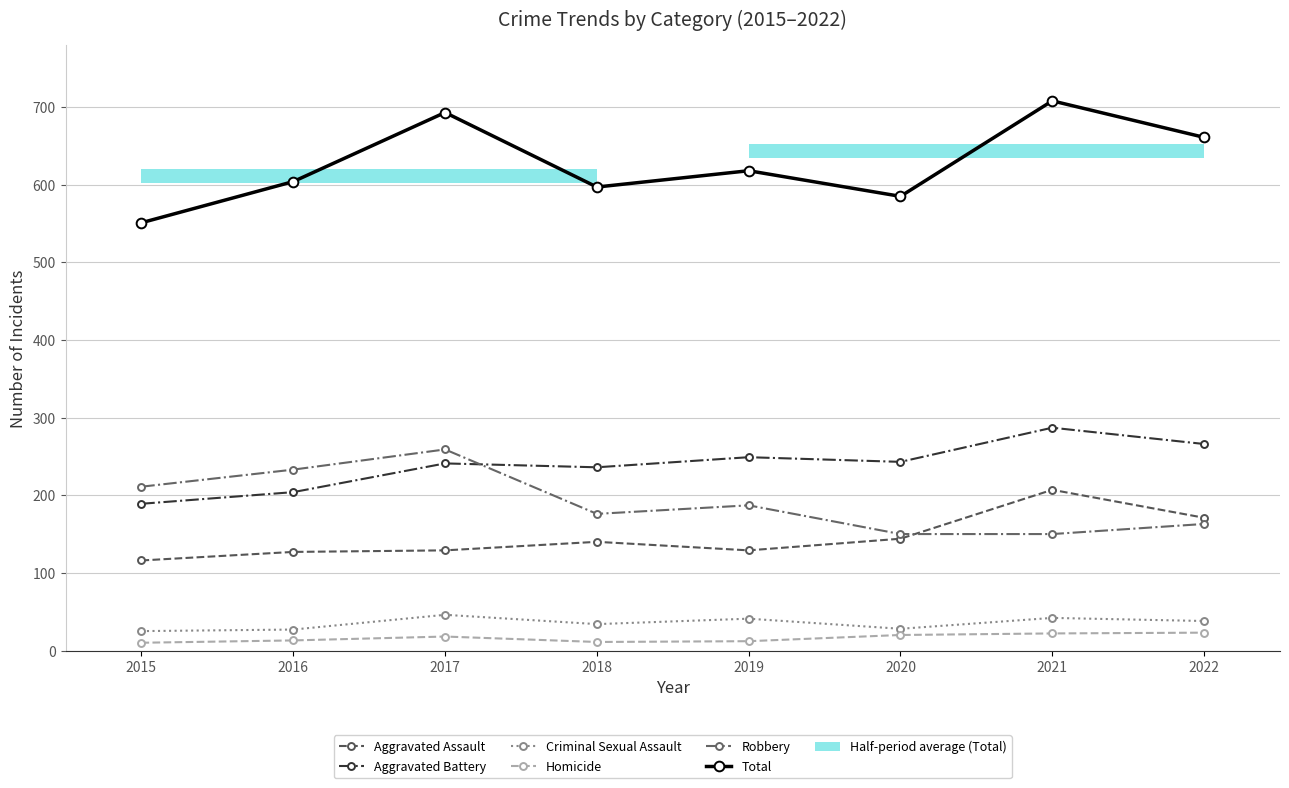

At which label does Criminal Sexual Assault first exceed 38?

2017